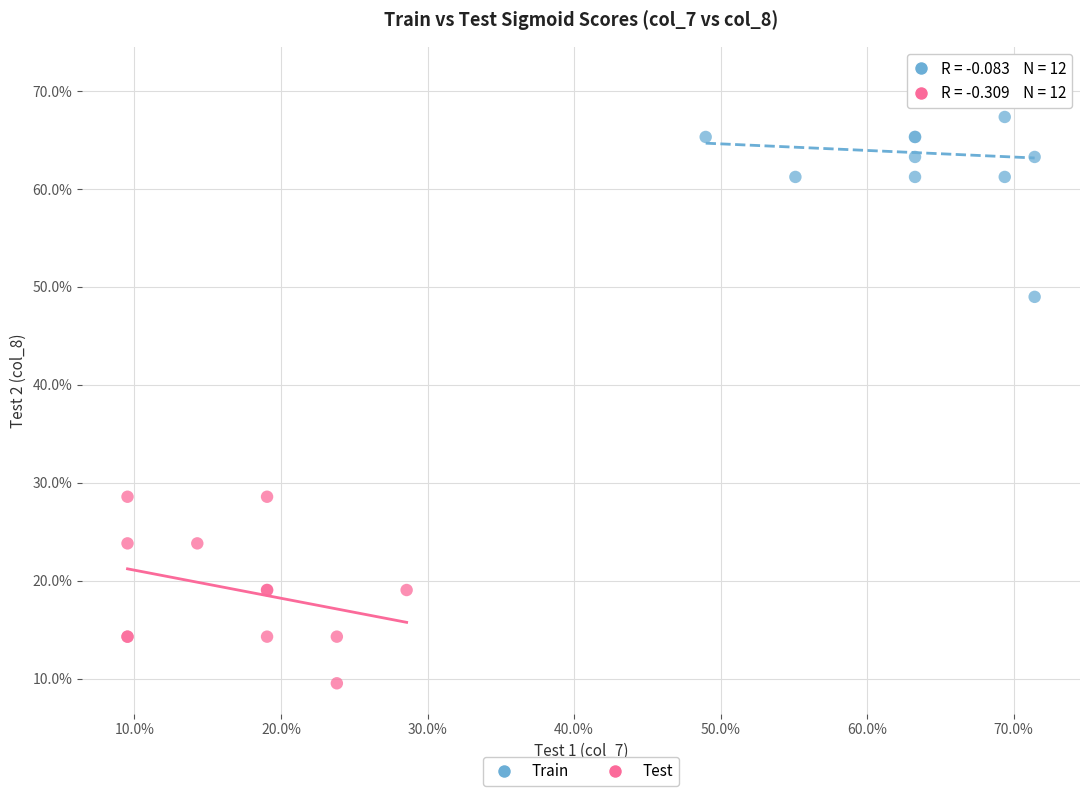

What are all the series names shown in the legend?

Train, Test